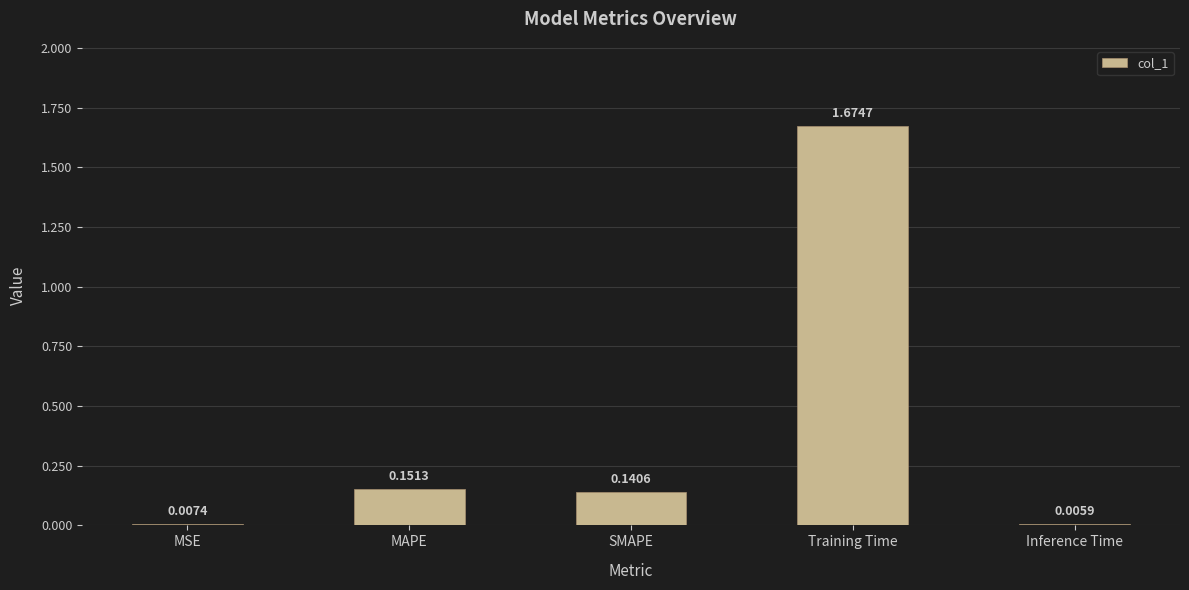

What is the change in value from Training Time to Inference Time?

-1.7